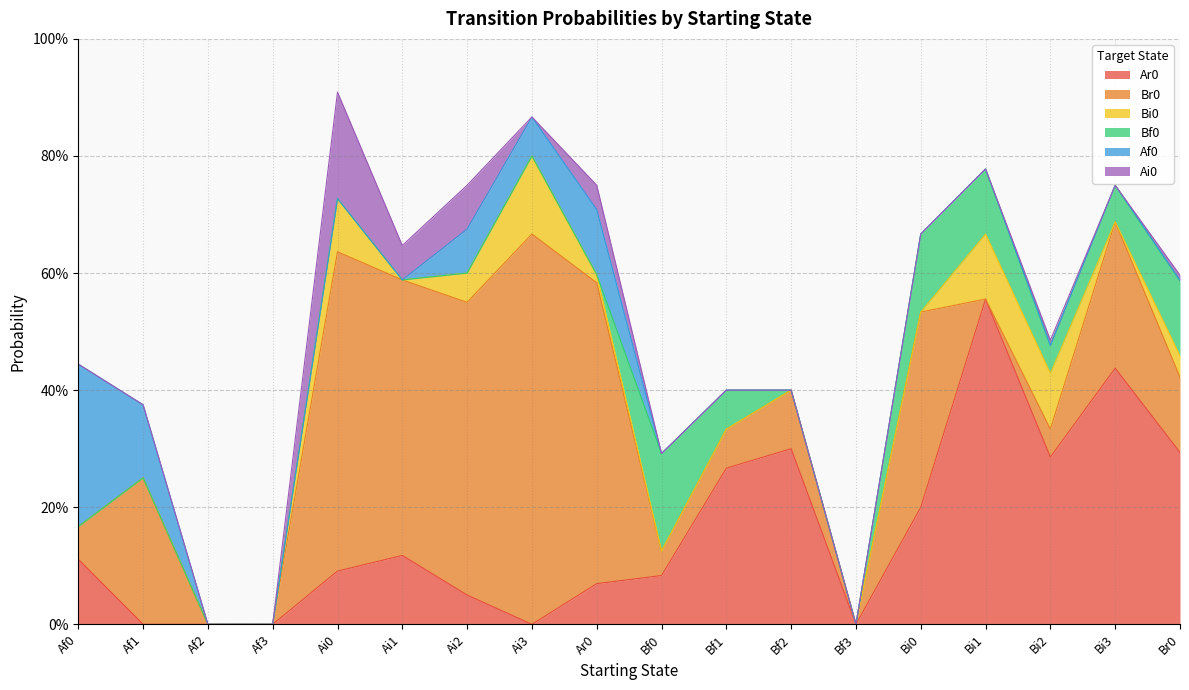

Reading left to right, what are all the values shown in this chart?

Ar0: Af0=0.1	Af1=0.0	Af2=0.0	Af3=0.0	Ai0=0.1	Ai1=0.1	Ai2=0.1	Ai3=0.0	Ar0=0.1	Bf0=0.1	Bf1=0.3	Bf2=0.3	Bf3=0.0	Bi0=0.2	Bi1=0.6	Bi2=0.3	Bi3=0.4	Br0=0.3
Br0: Af0=0.1	Af1=0.2	Af2=0.0	Af3=0.0	Ai0=0.5	Ai1=0.5	Ai2=0.5	Ai3=0.7	Ar0=0.5	Bf0=0.0	Bf1=0.1	Bf2=0.1	Bf3=0.0	Bi0=0.3	Bi1=0.0	Bi2=0.0	Bi3=0.2	Br0=0.1
Bi0: Af0=0.0	Af1=0.0	Af2=0.0	Af3=0.0	Ai0=0.1	Ai1=0.0	Ai2=0.1	Ai3=0.1	Ar0=0.0	Bf0=0.0	Bf1=0.0	Bf2=0.0	Bf3=0.0	Bi0=0.0	Bi1=0.1	Bi2=0.1	Bi3=0.0	Br0=0.0
Bf0: Af0=0.0	Af1=0.0	Af2=0.0	Af3=0.0	Ai0=0.0	Ai1=0.0	Ai2=0.0	Ai3=0.0	Ar0=0.0	Bf0=0.2	Bf1=0.1	Bf2=0.0	Bf3=0.0	Bi0=0.1	Bi1=0.1	Bi2=0.0	Bi3=0.1	Br0=0.1
Af0: Af0=0.3	Af1=0.1	Af2=0.0	Af3=0.0	Ai0=0.0	Ai1=0.0	Ai2=0.1	Ai3=0.1	Ar0=0.1	Bf0=0.0	Bf1=0.0	Bf2=0.0	Bf3=0.0	Bi0=0.0	Bi1=0.0	Bi2=0.0	Bi3=0.0	Br0=0.0
Ai0: Af0=0.0	Af1=0.0	Af2=0.0	Af3=0.0	Ai0=0.2	Ai1=0.1	Ai2=0.1	Ai3=0.0	Ar0=0.0	Bf0=0.0	Bf1=0.0	Bf2=0.0	Bf3=0.0	Bi0=0.0	Bi1=0.0	Bi2=0.0	Bi3=0.0	Br0=0.0